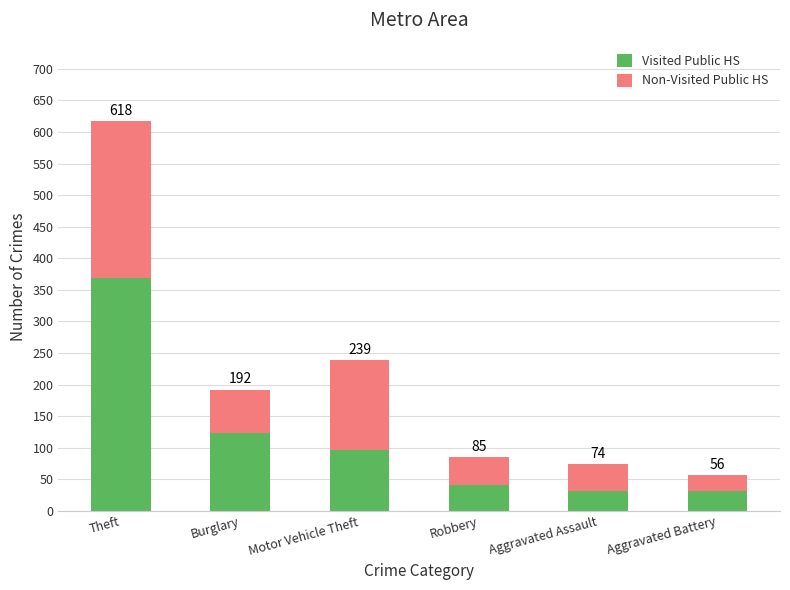

What is the label of the 5th bar from the left?

Aggravated Assault